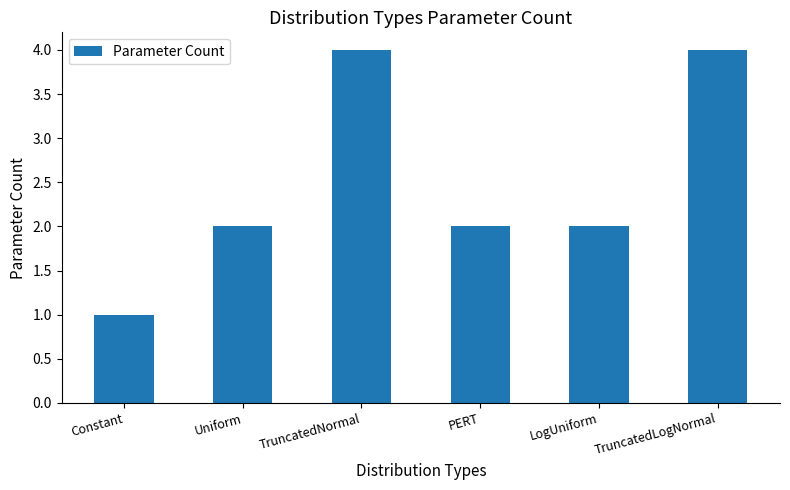

The value at TruncatedNormal is 4. True or false?

True